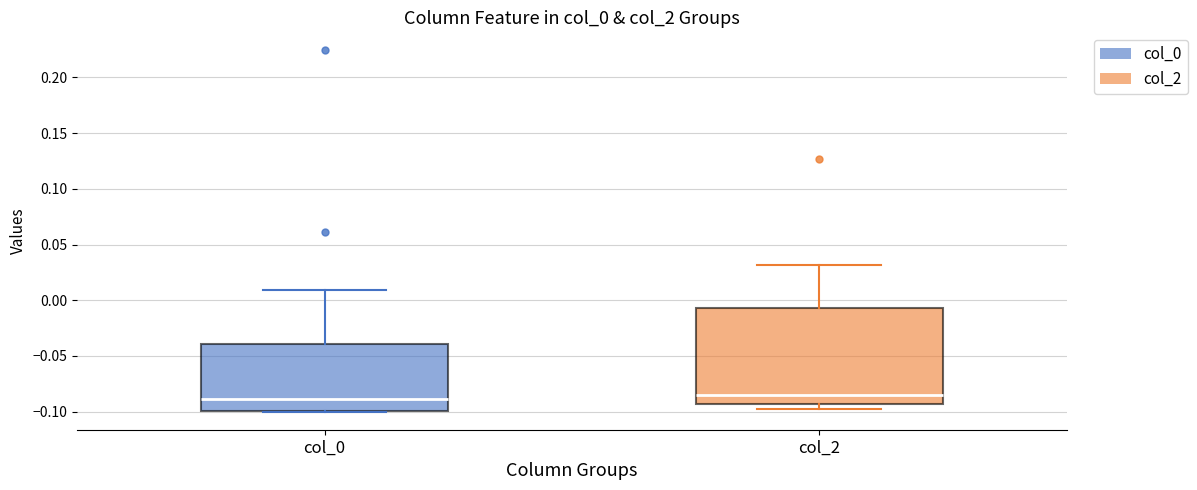

Where does the upper whisker of the box for col_2 end on the y-axis? The values are not printed on the chart, so give them approximately, as read against the axis.

0.030